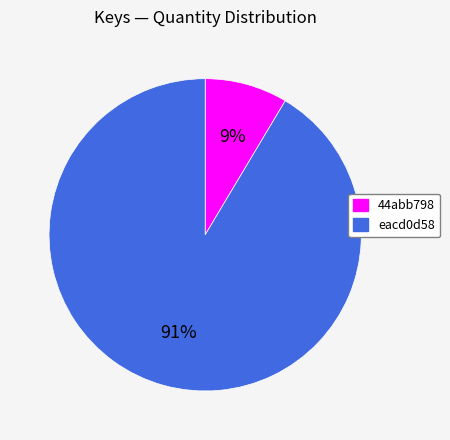

To the nearest percent, what is the average slice percentage?

50%